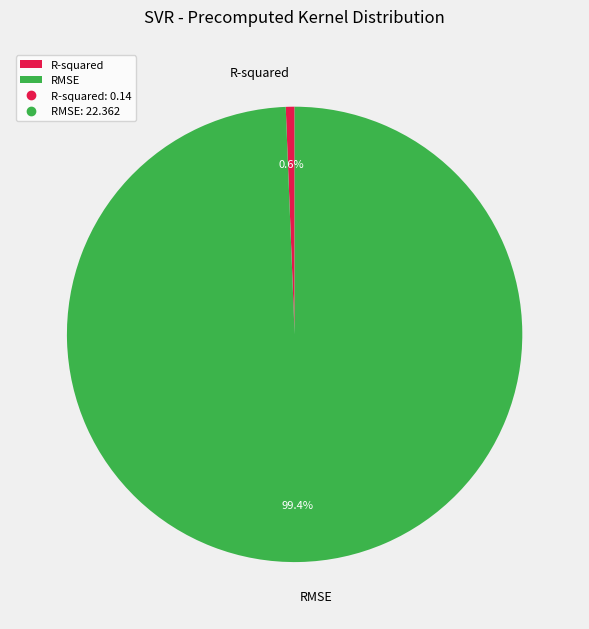

What percentage is the R-squared slice, to the nearest percent?

1%